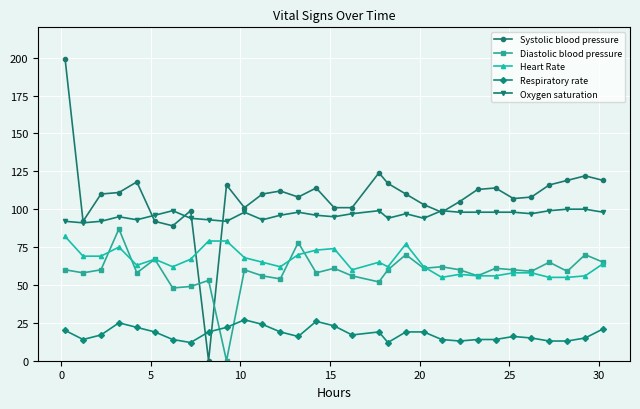

Count the number of data series in this chart.

5